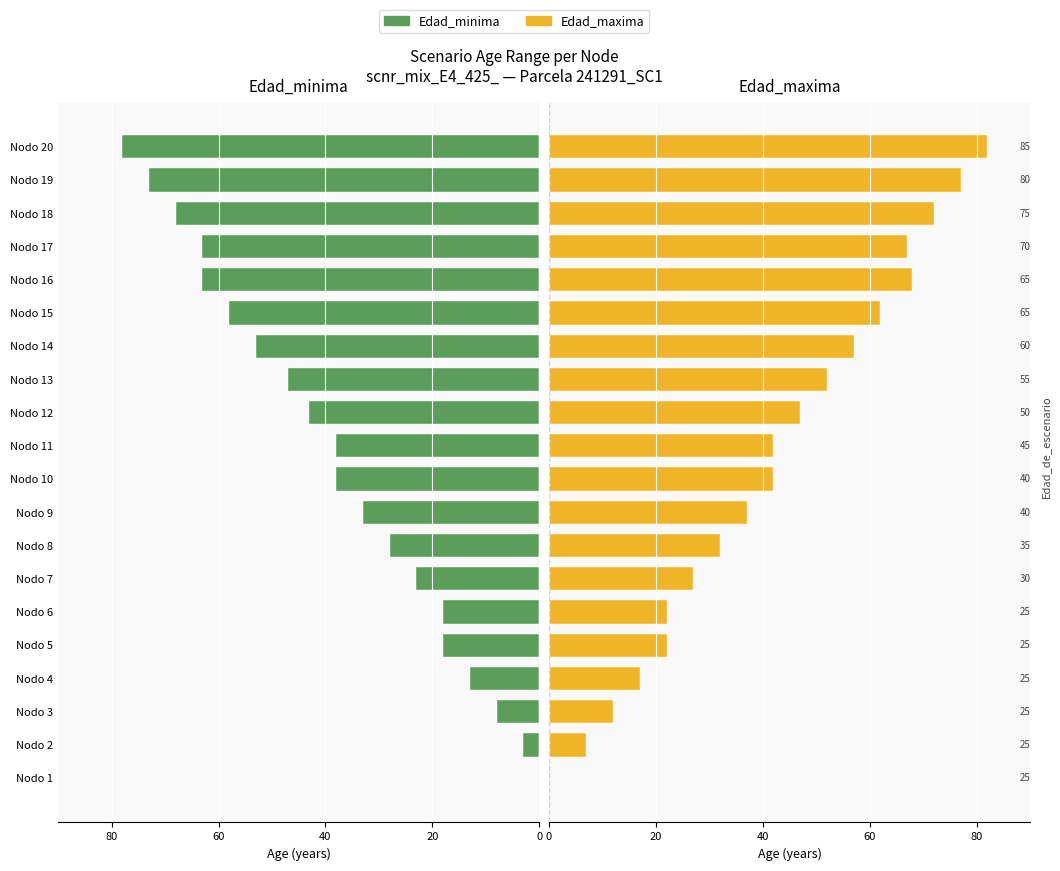

The Edad_minima series shows -19 at Nodo 13. True or false?

False